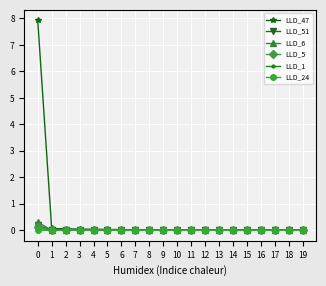

Which series has the largest total across all categories?

LLD_47